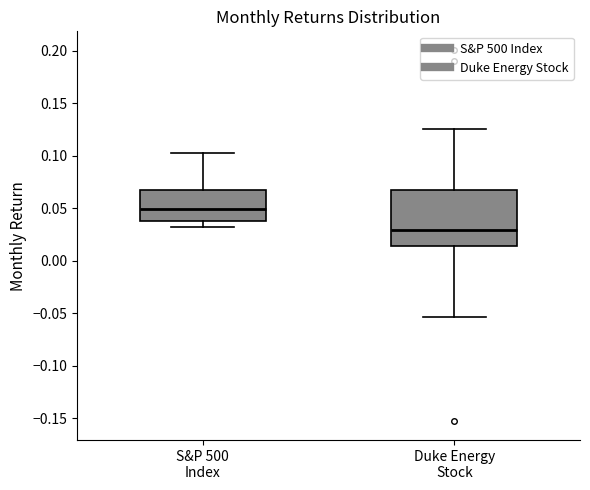

Reading left to right, transcribe this box plot: for each box, give where its median line is, the range the box spans, and where its two whiskers end, as read against the y-axis. The values are not printed on the chart, so give them approximately, as read against the axis.

S&P 500 Index: median 0.050, box 0.035 to 0.070, whiskers 0.030 to 0.100
Duke Energy Stock: median 0.030, box 0.015 to 0.065, whiskers -0.055 to 0.125